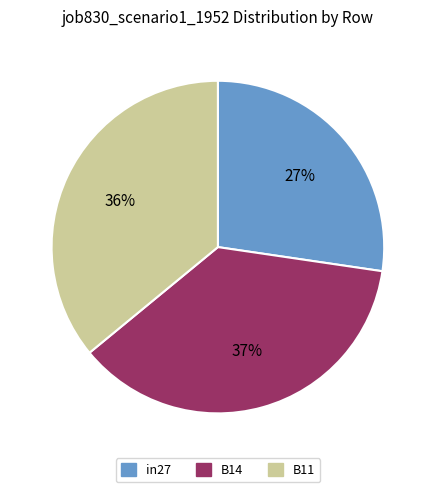

Does B14 account for over 50% of the chart?

No